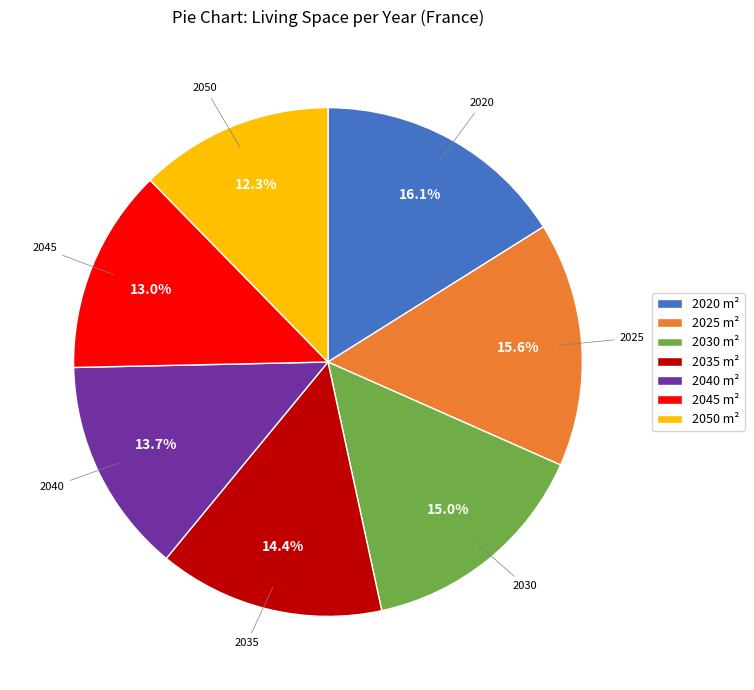

To the nearest percent, what is the combined percentage of 2035 and 2040?

28%